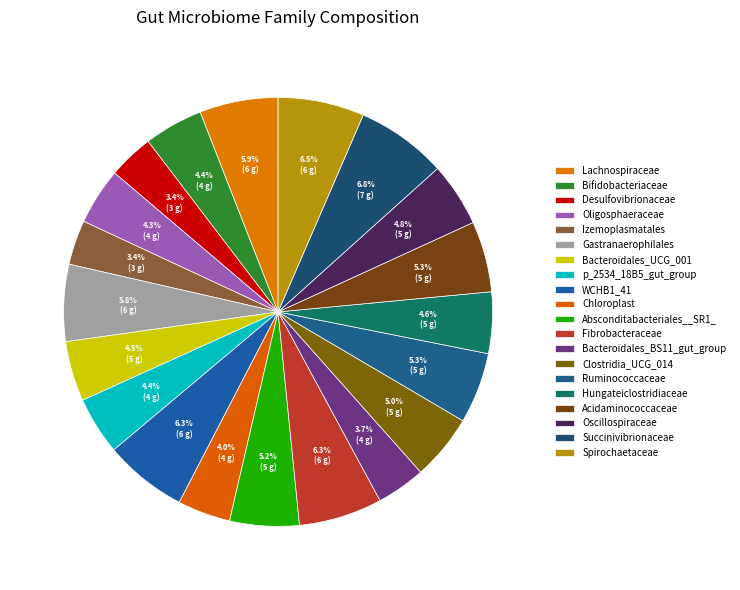

How many segments does this pie chart have?

20